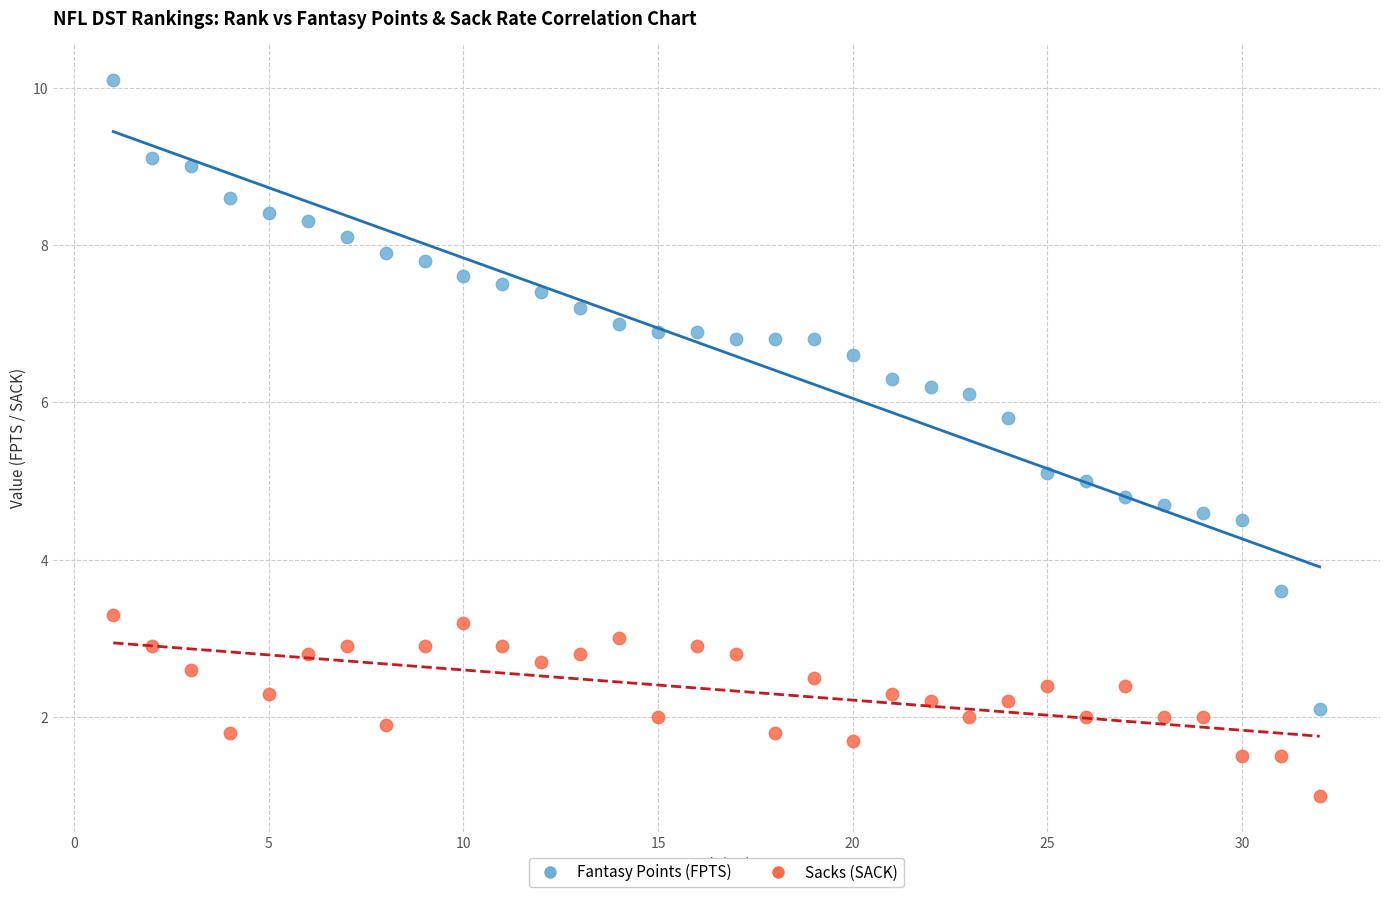

Across all data points, what is the range of X values (max minus min)?

31.0